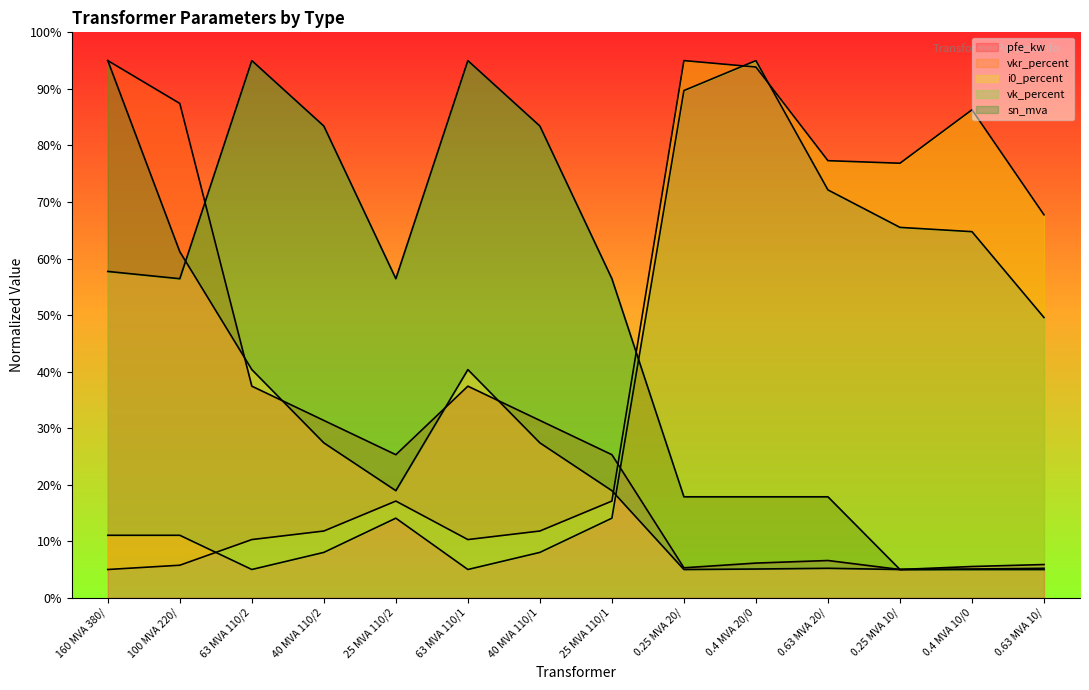

Is it true that pfe_kw equals 25.3 at 25 MVA 110/2?

True